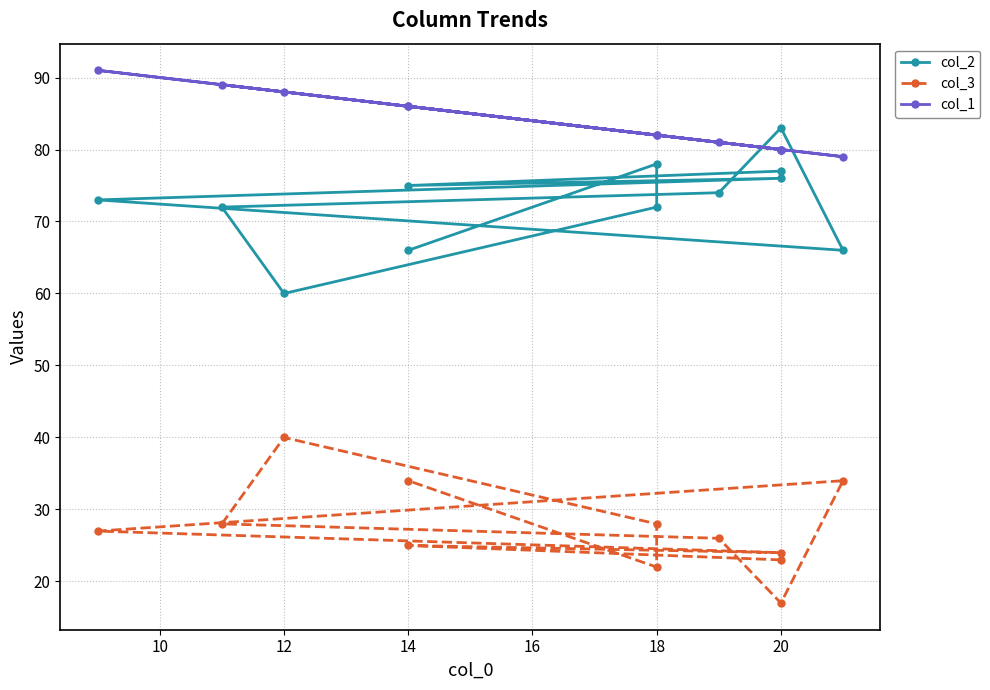

What is the greatest value displayed?

91